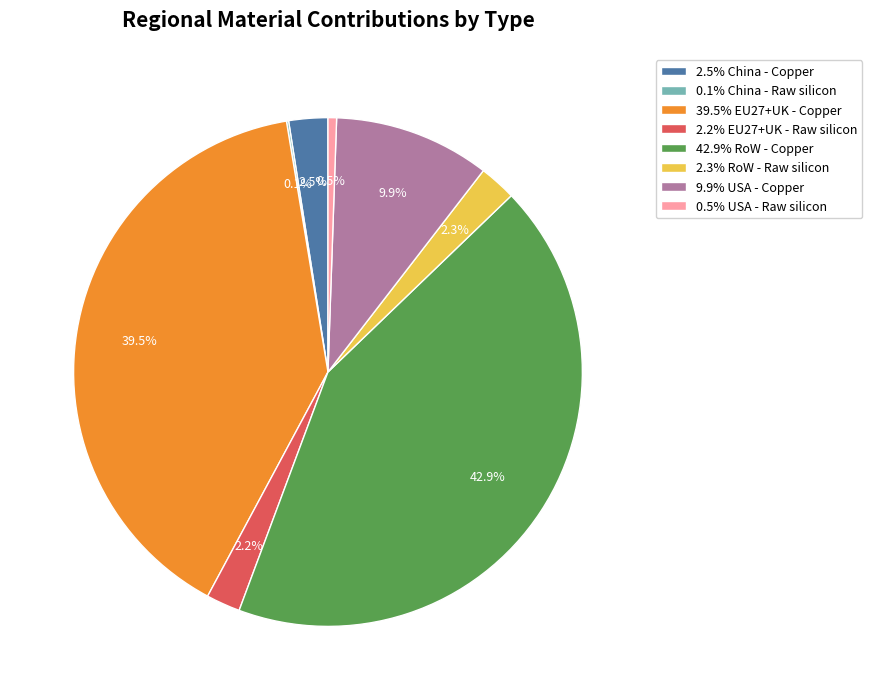

Do 2.3% RoW - Raw silicon and 39.5% EU27+UK - Copper together represent more than half of the pie?

No